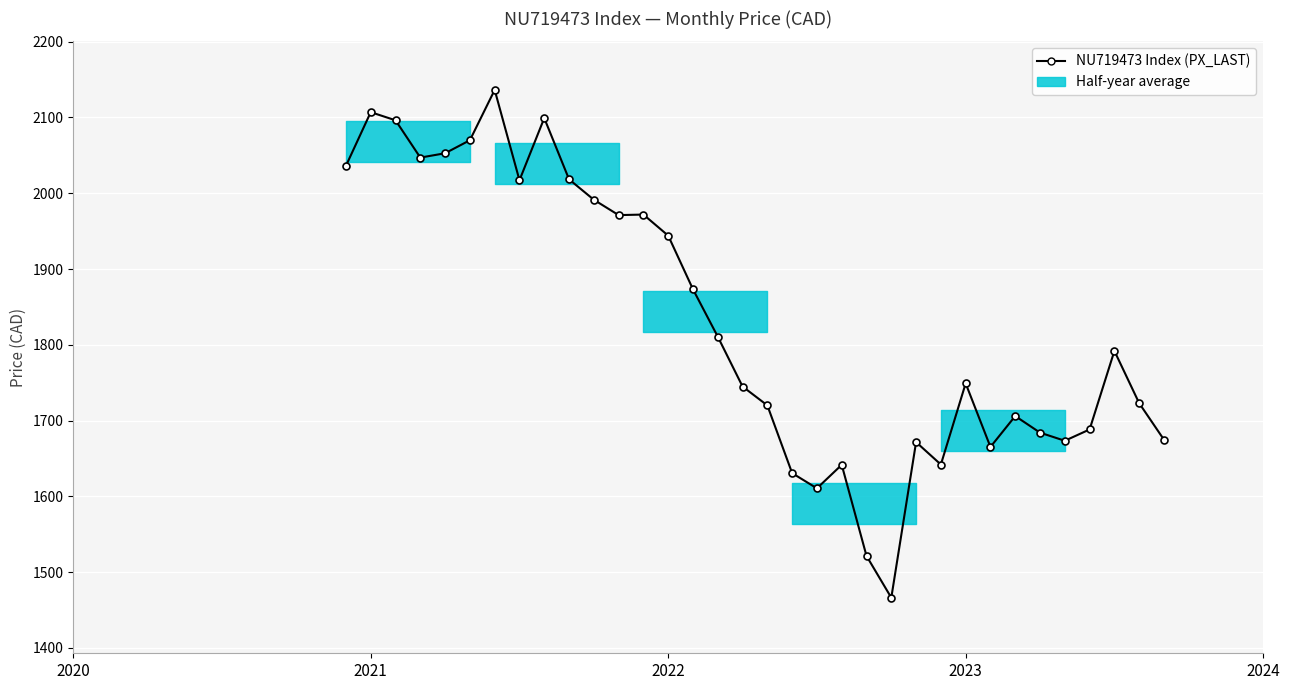

Count the number of values greater than 1791.

17